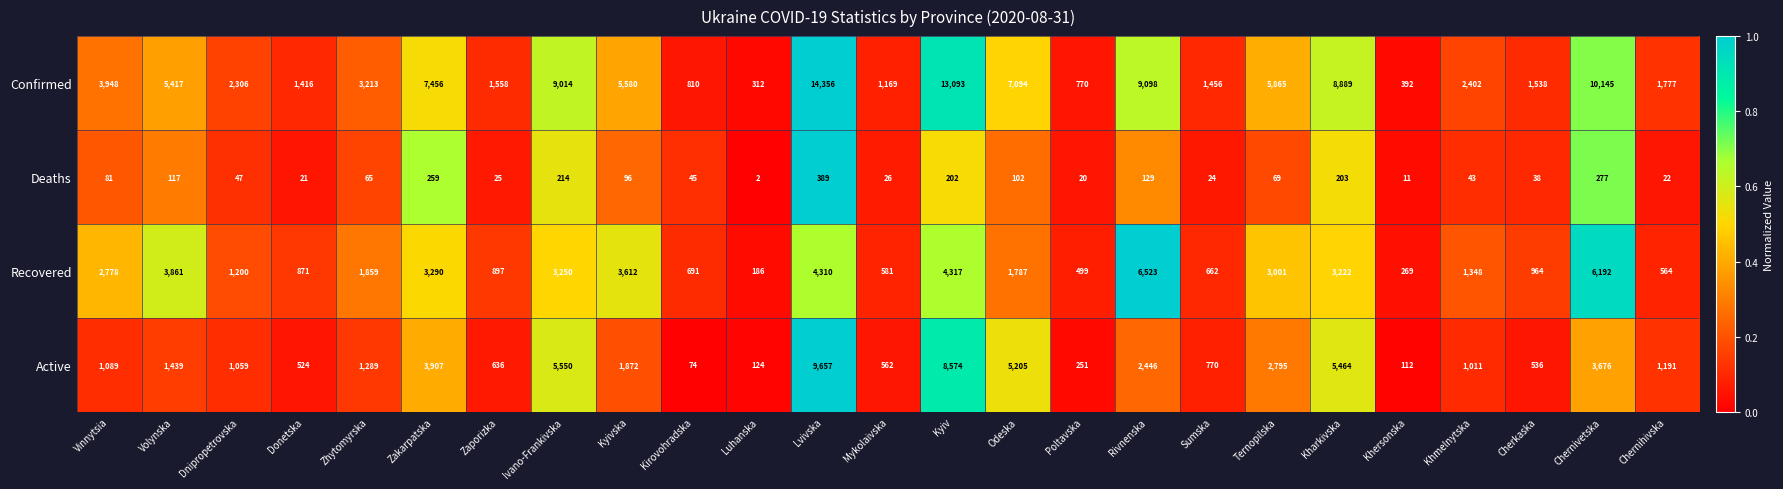

At which category does the chart reach its minimum across all series?

Luhanska